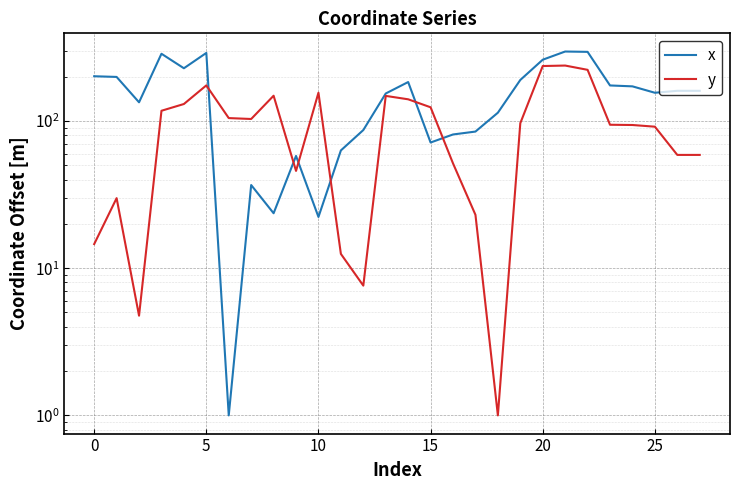

How many values in the x series are below 160?

14